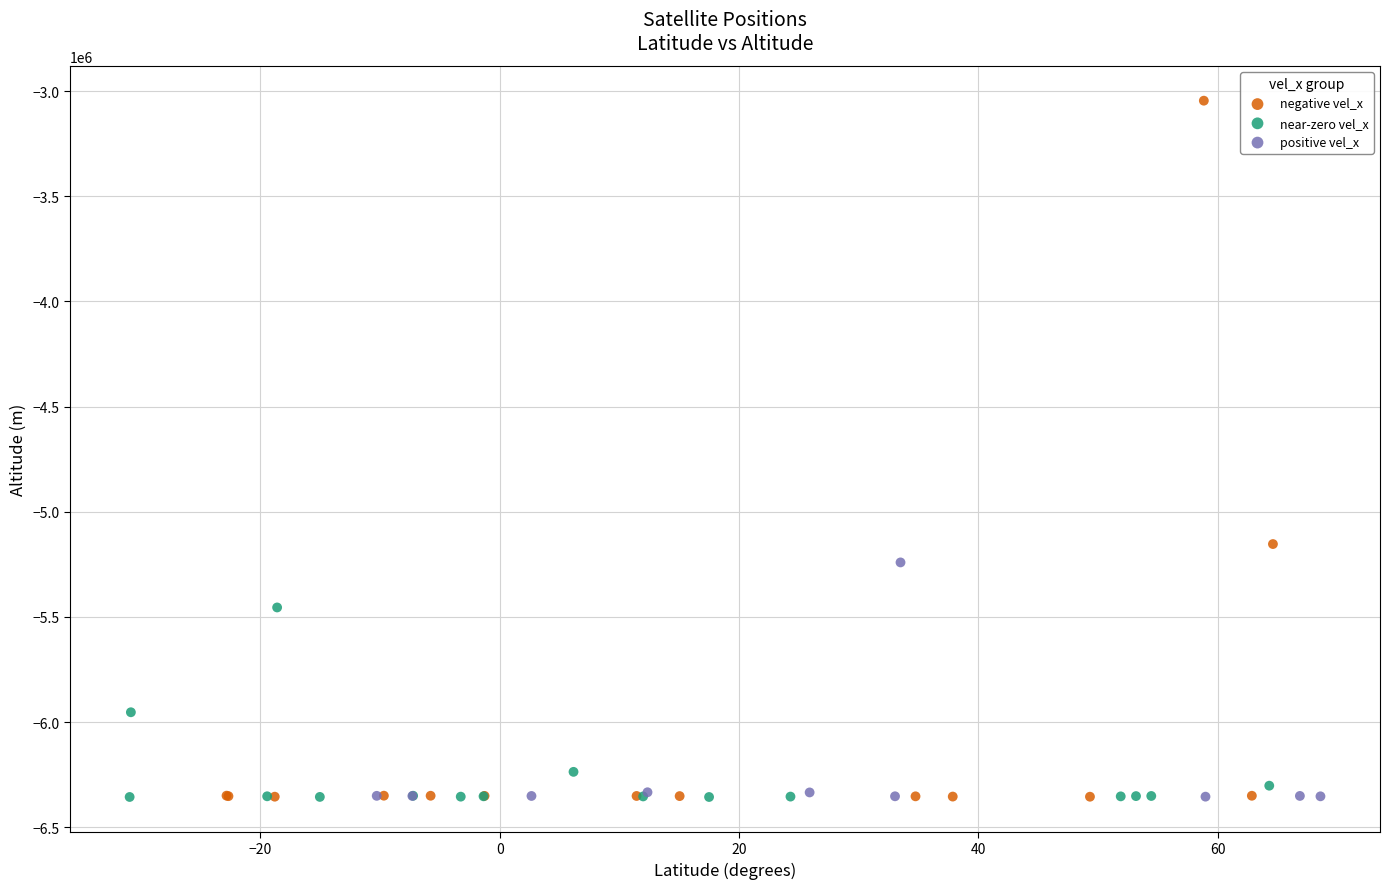

What are all the series names shown in the legend?

negative vel_x, near-zero vel_x, positive vel_x